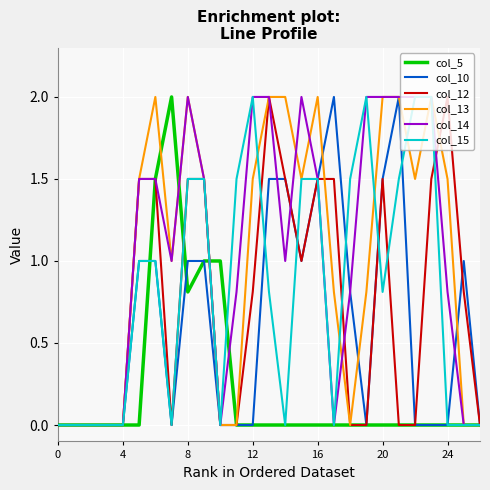

What is the highest value of the col_5 series?

2.0